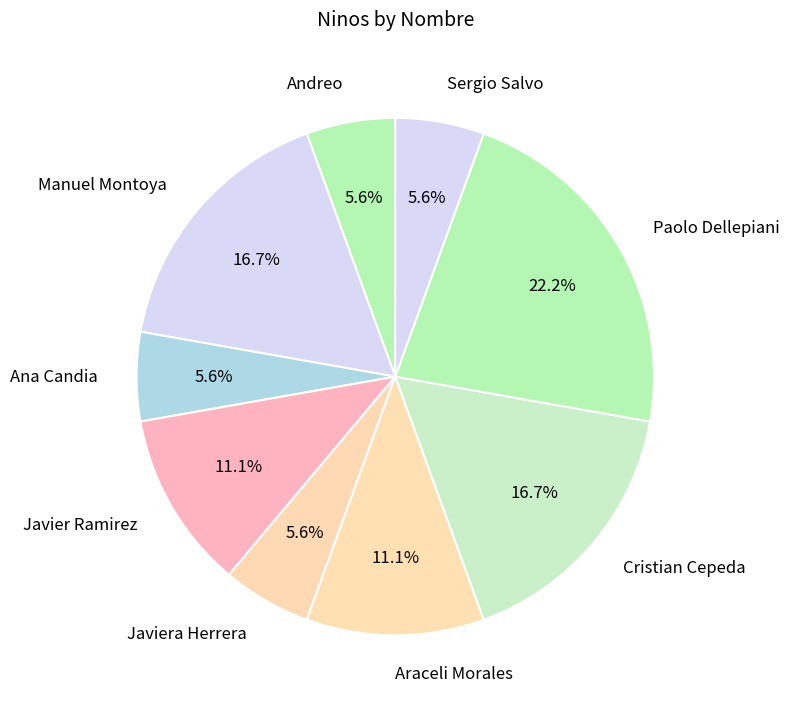

What portion of the pie excludes Sergio Salvo?

94.4%